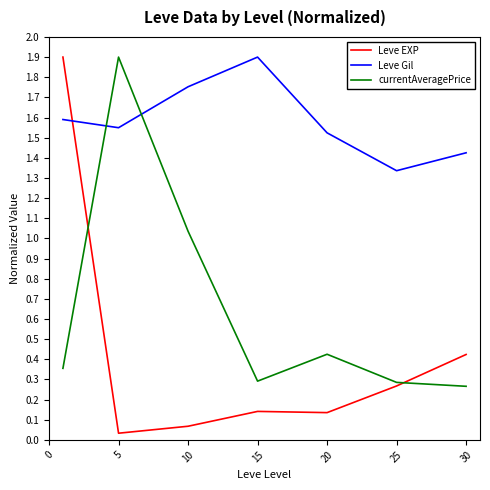

Which series has the largest total across all categories?

Leve Gil